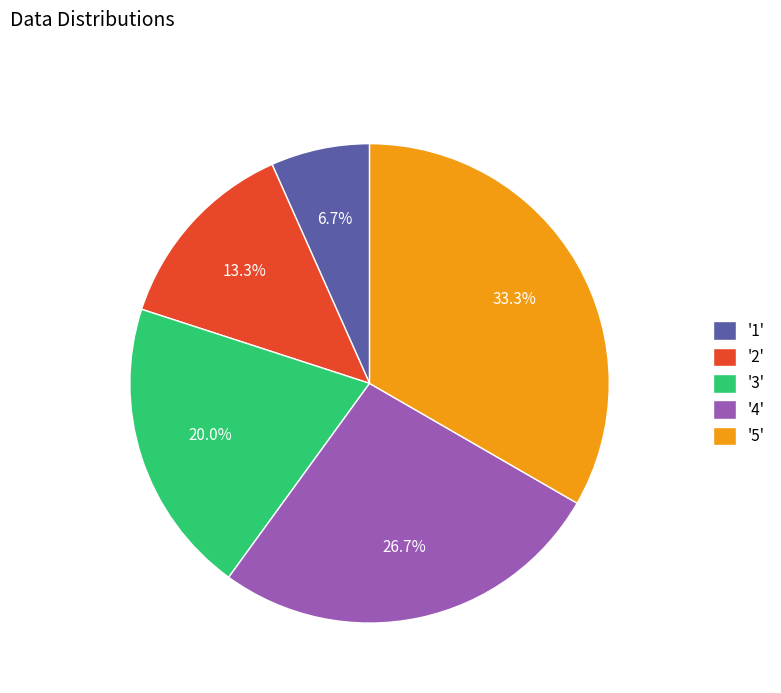

Rank the categories by value from lowest to highest.

'1', '2', '3', '4', '5'